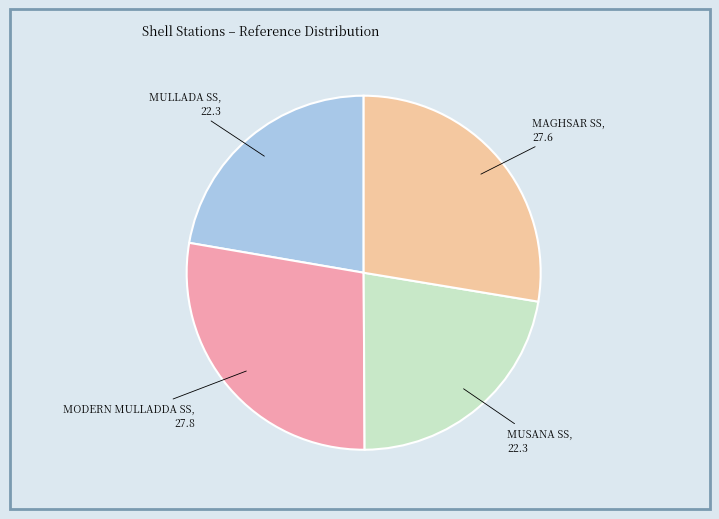

The MODERN MULLADDA SS slice represents 28% of the pie. True or false?

True